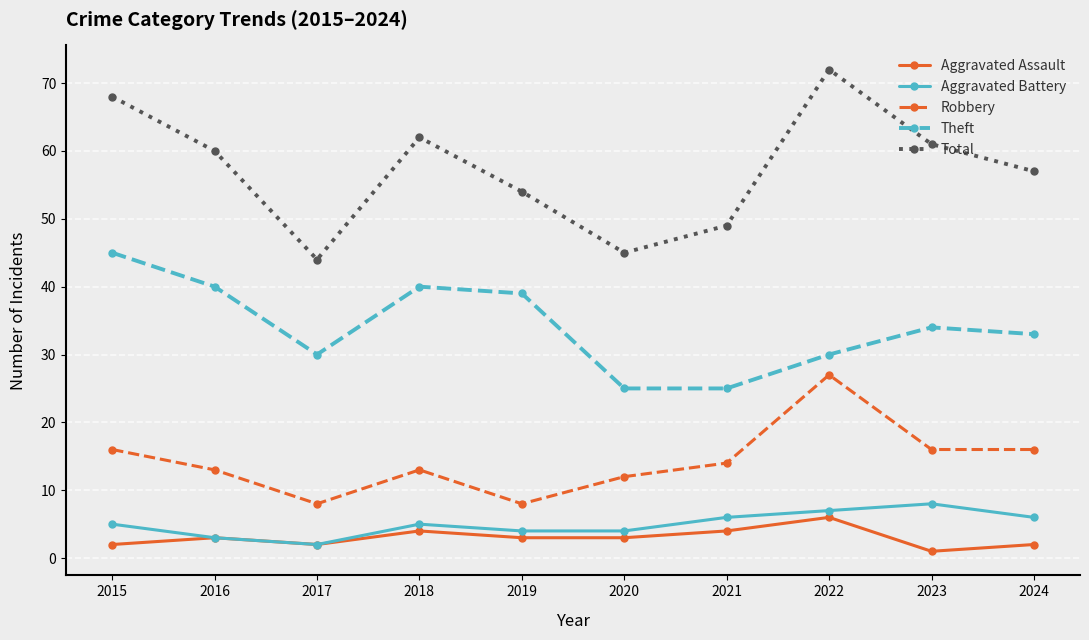

What is the total value across all series at 2023?

120